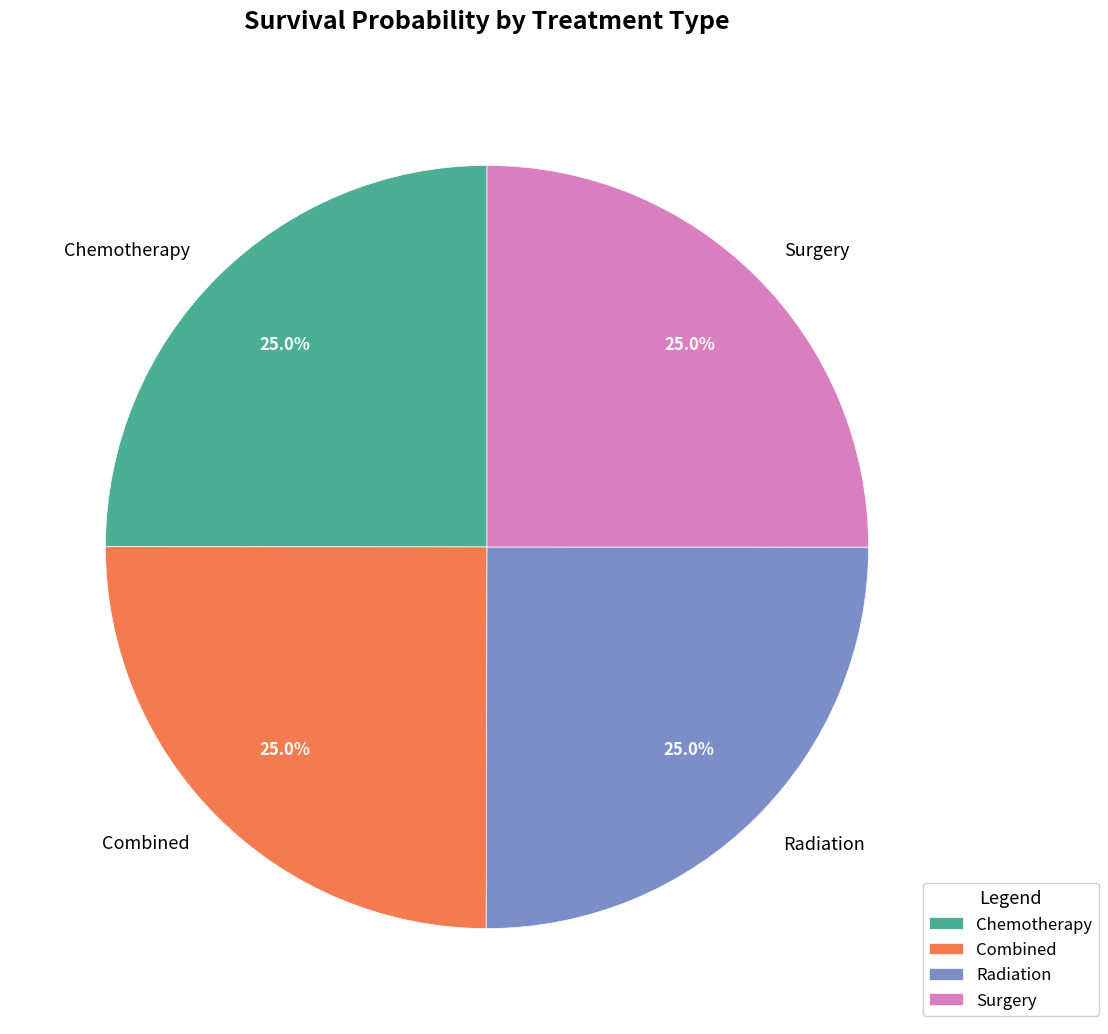

What percentage do Combined and Chemotherapy together represent?

50.0%